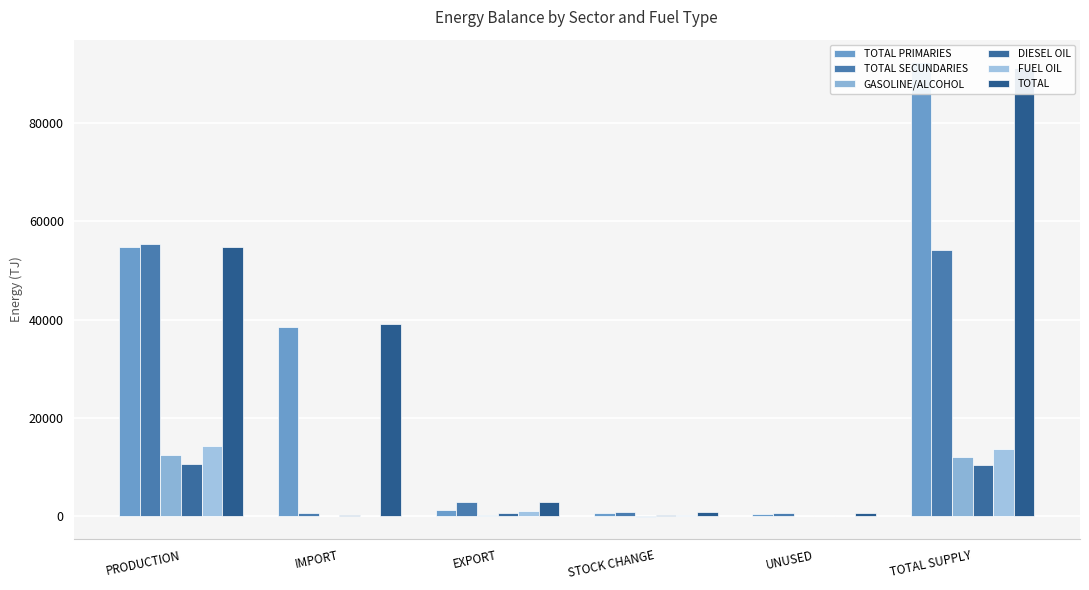

Where does the TOTAL PRIMARIES series first go above 38459?

PRODUCTION